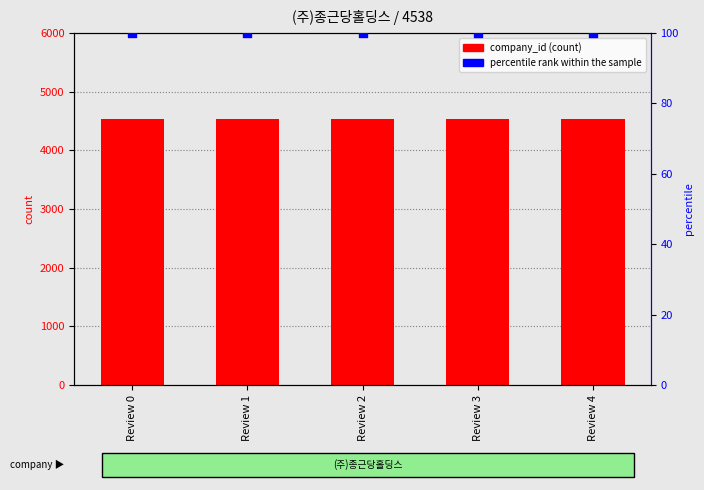

At how many categories does at least one series exceed 3162?

5